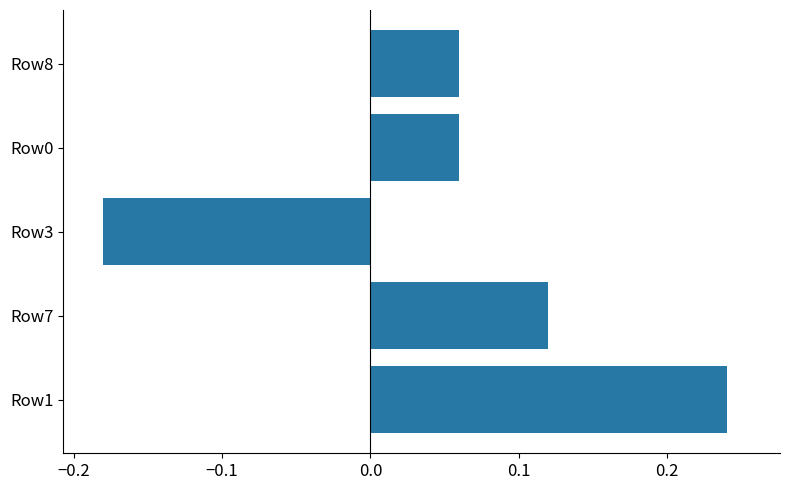

Between Row7 and Row3, which is larger?

Row7